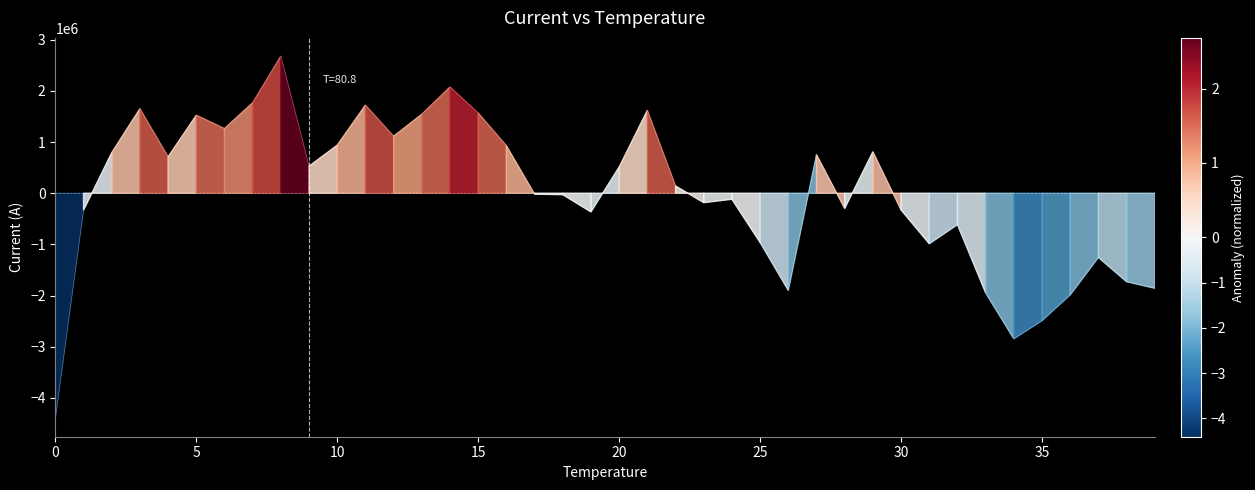

What is the maximum value shown in the chart?

2681438.6